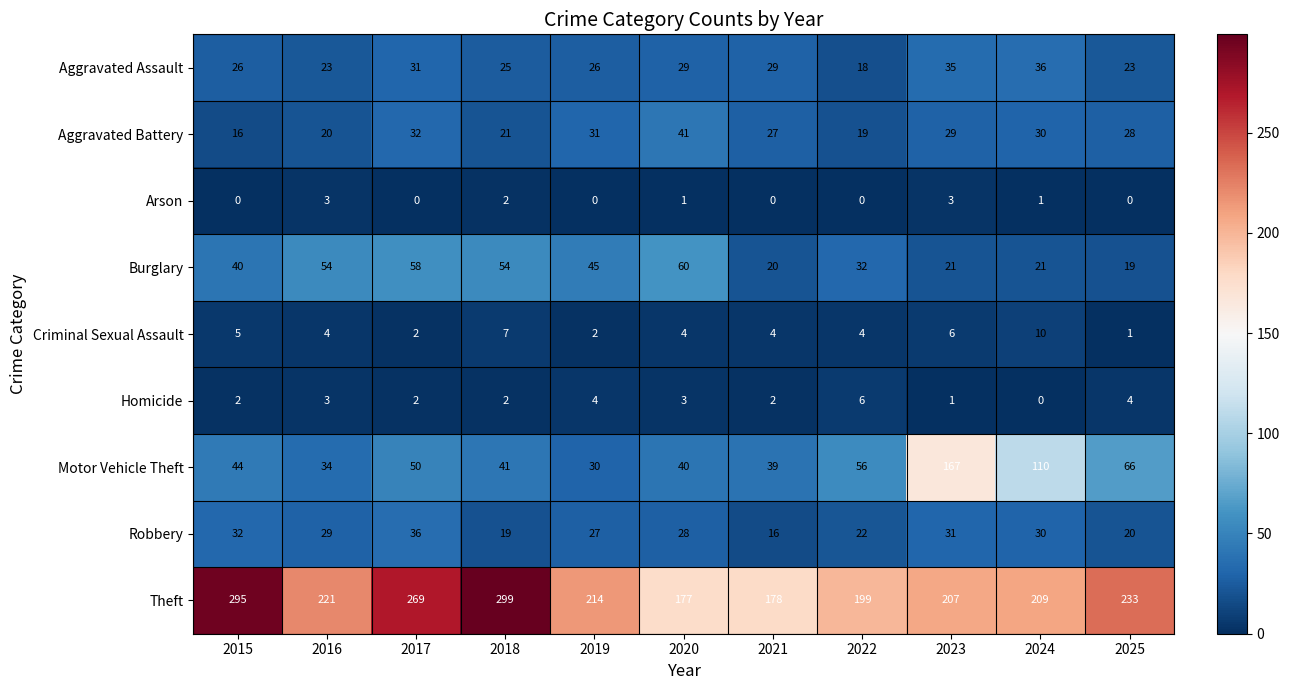

Is it true that Motor Vehicle Theft equals 16 at 2017?

False